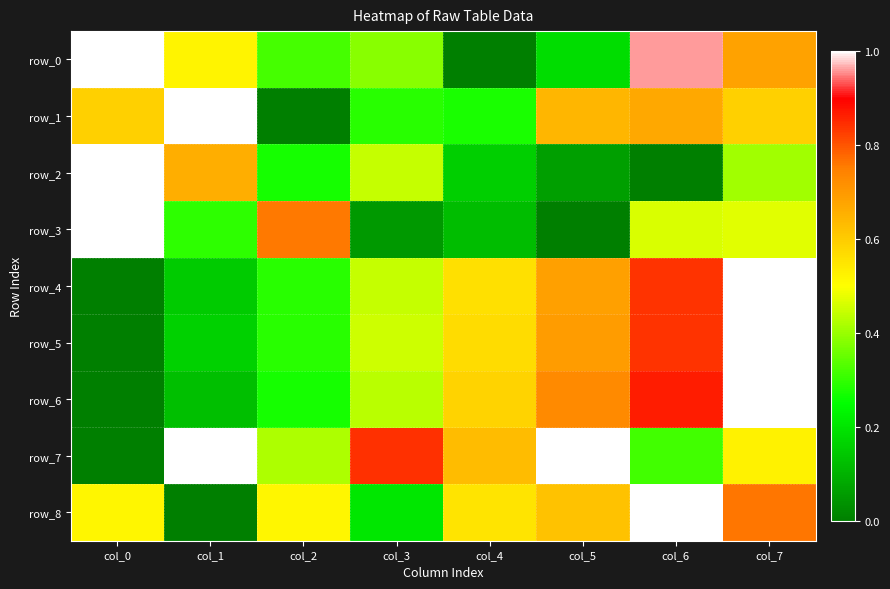

Which series has the largest range (max minus min)?

row_0